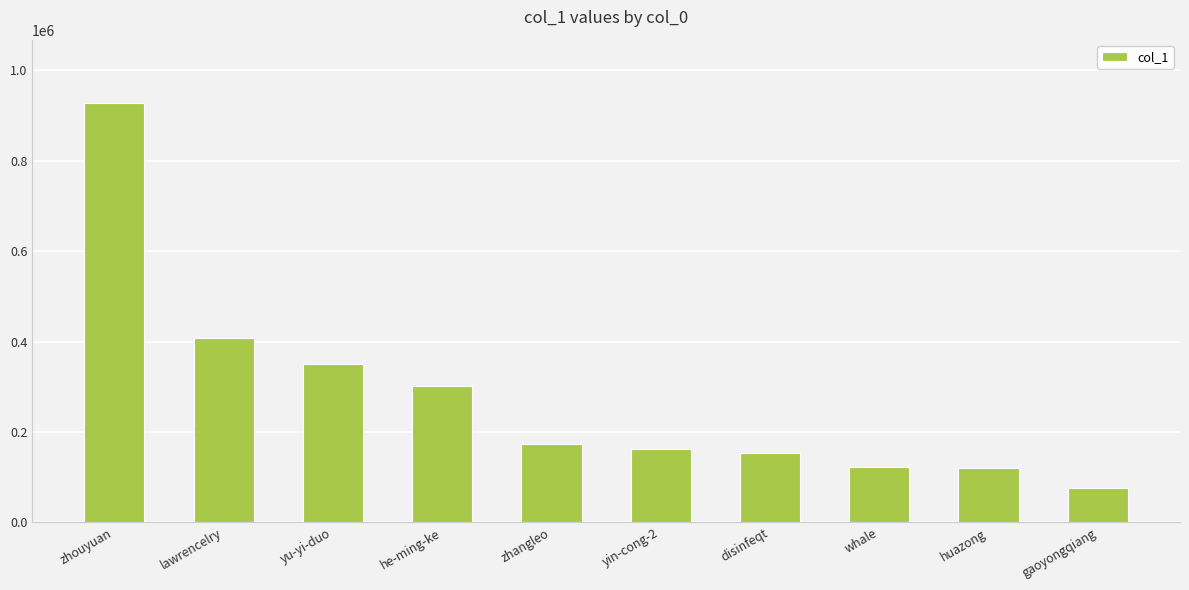

Is it true that the value at he-ming-ke is 302479?

True